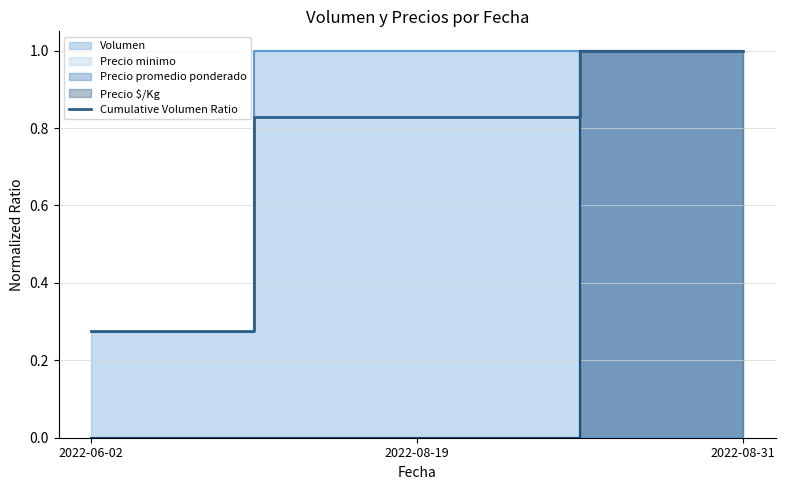

Which label corresponds to the largest value in the chart?

2022-08-31